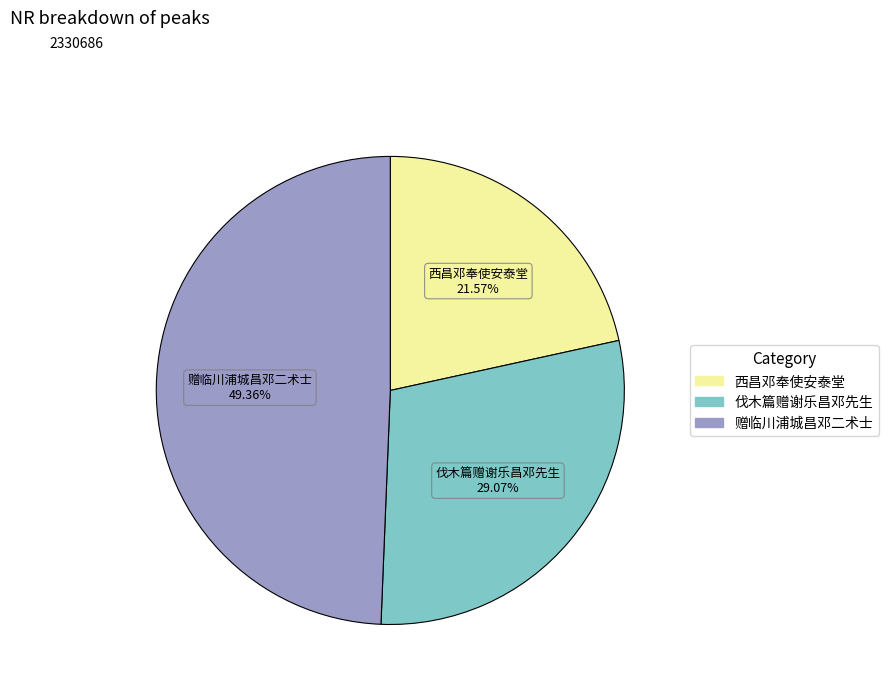

Is there a majority slice in this chart?

No